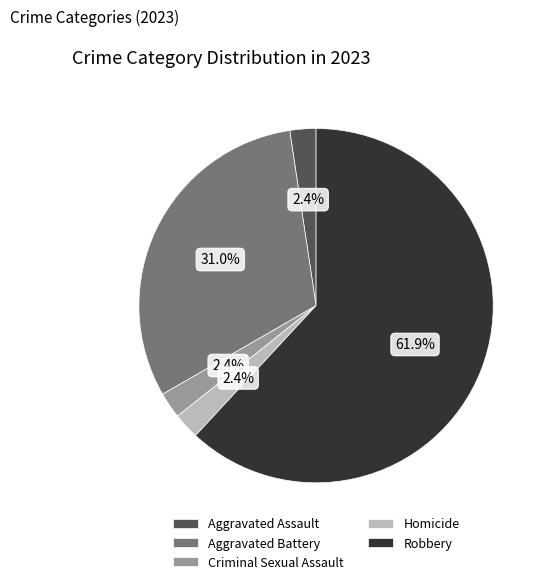

Between Aggravated Assault and Robbery, which is larger?

Robbery